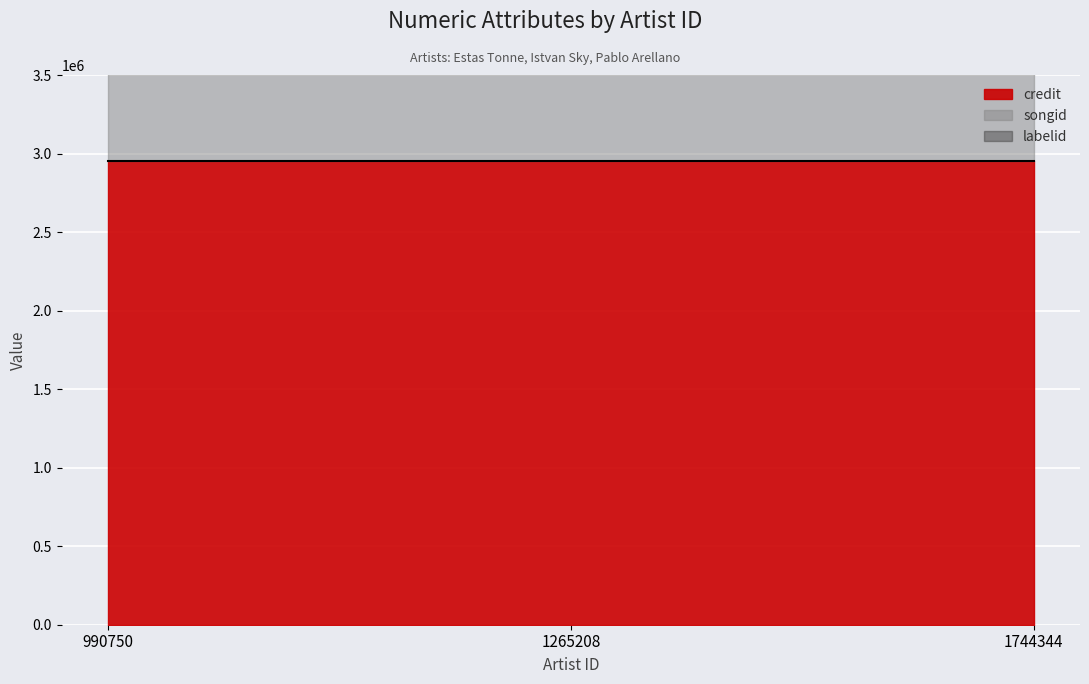

Between 990750 and 1265208, which series saw the biggest shift?

credit